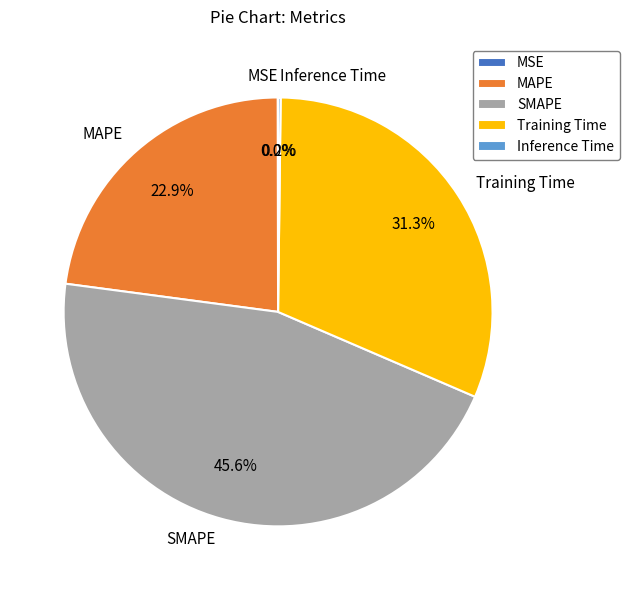

Which category has the biggest portion of the pie?

SMAPE